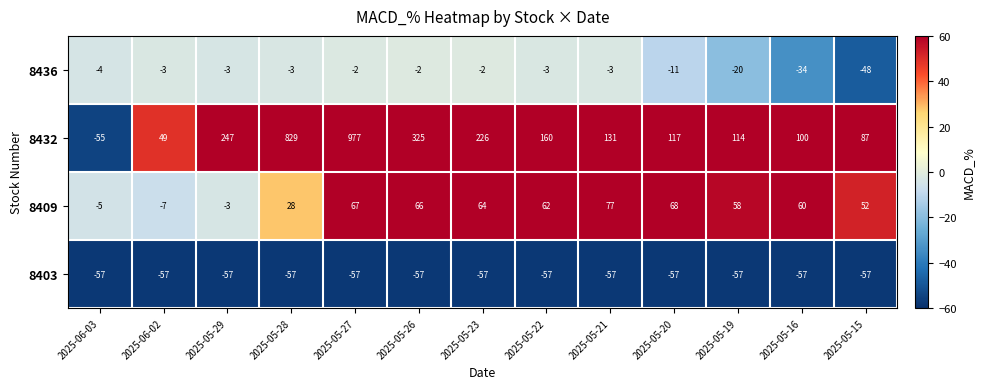

Which series has the largest total across all categories?

8432